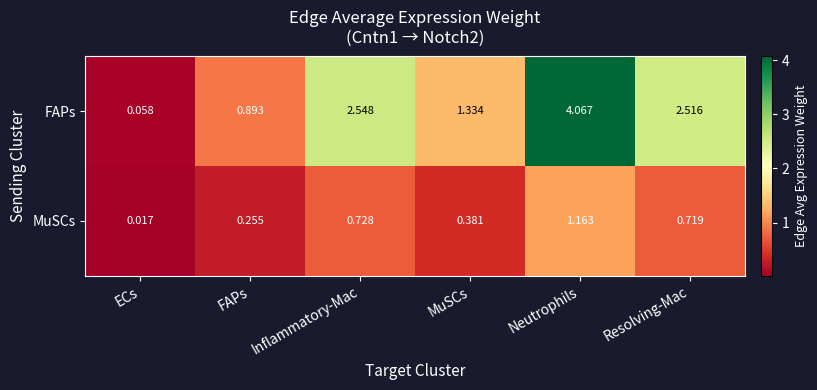

At how many categories does at least one series exceed 0?

6